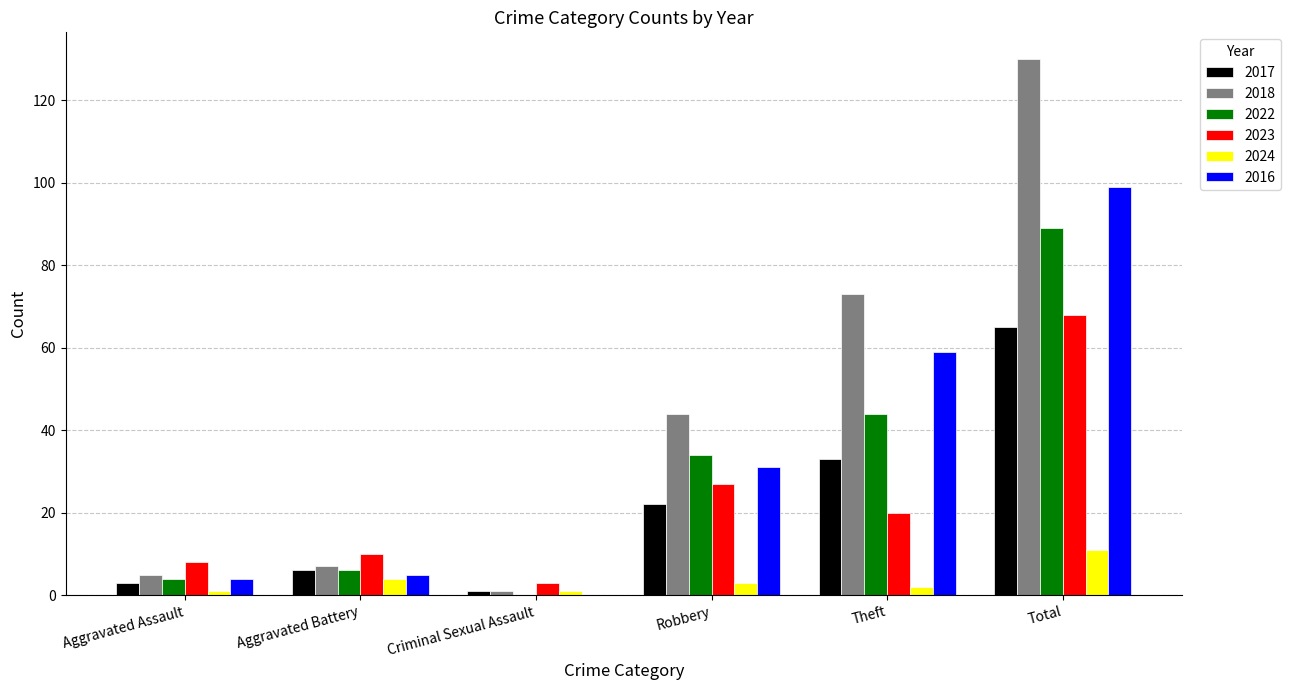

Which series changed the most between Robbery and Total?

2018